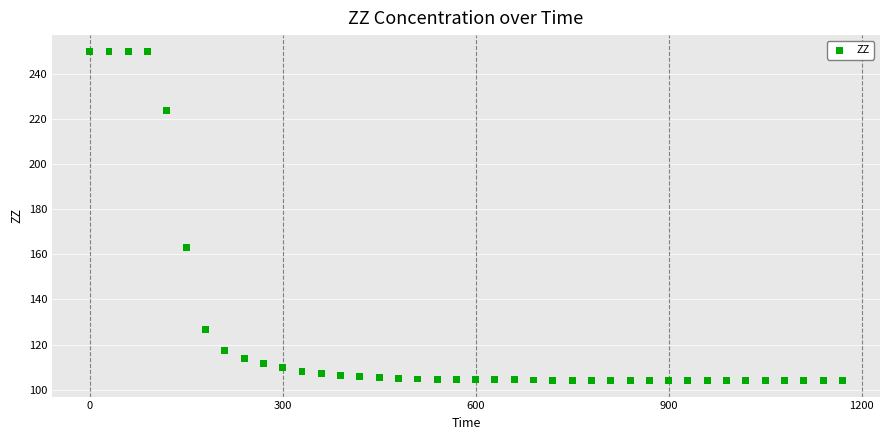

What Y value in the scatter plot is closest to 177?

163.2